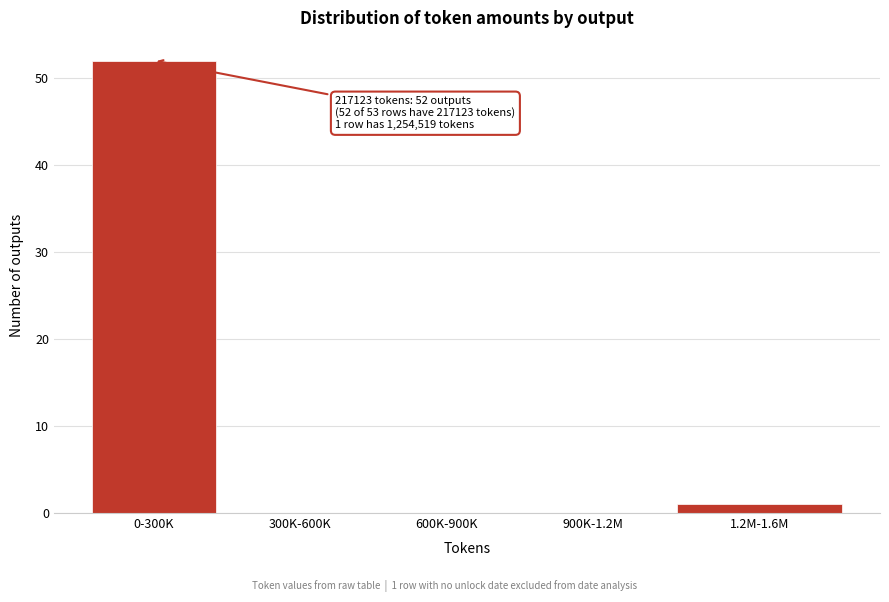

Reading left to right, extract all data points from this chart.

0-300K=52	300K-600K=0	600K-900K=0	900K-1.2M=0	1.2M-1.6M=1